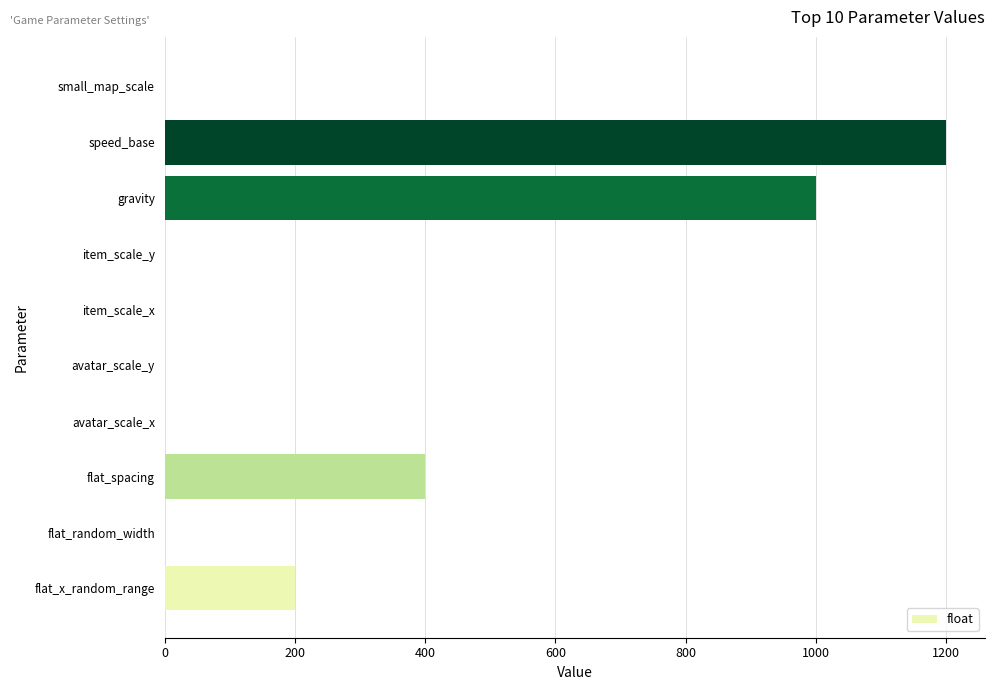

Read the value at gravity.

1000.0